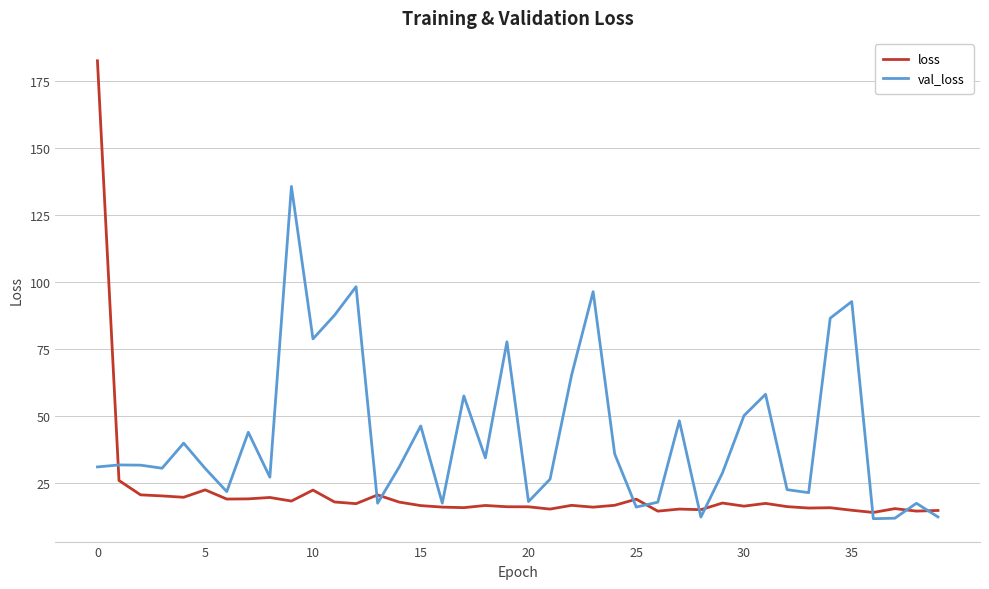

Which series has the widest spread of values?

loss